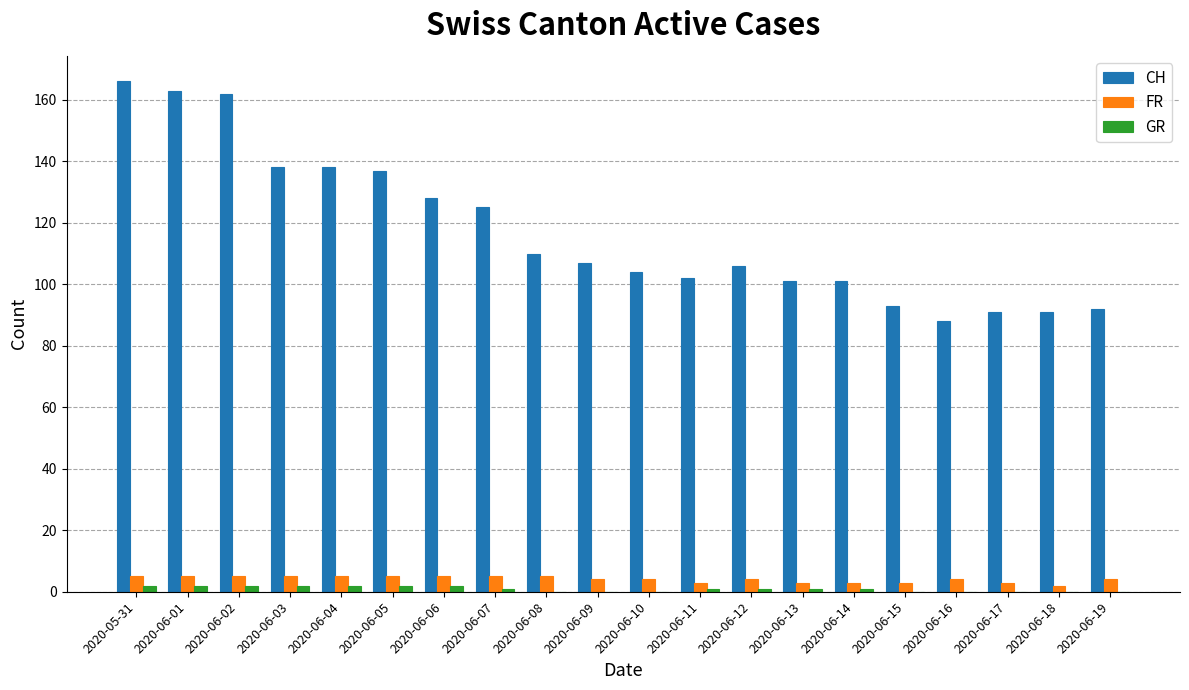

What is the maximum value for FR?

5